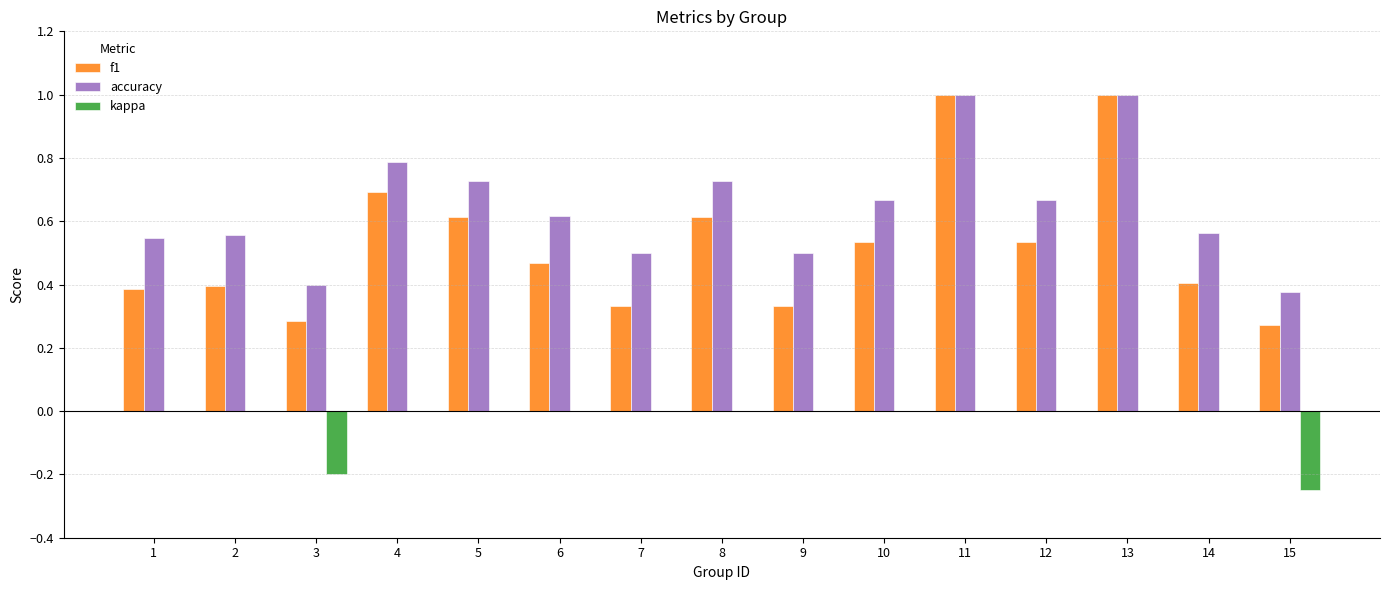

Between 1 and 13, which series saw the biggest shift?

f1